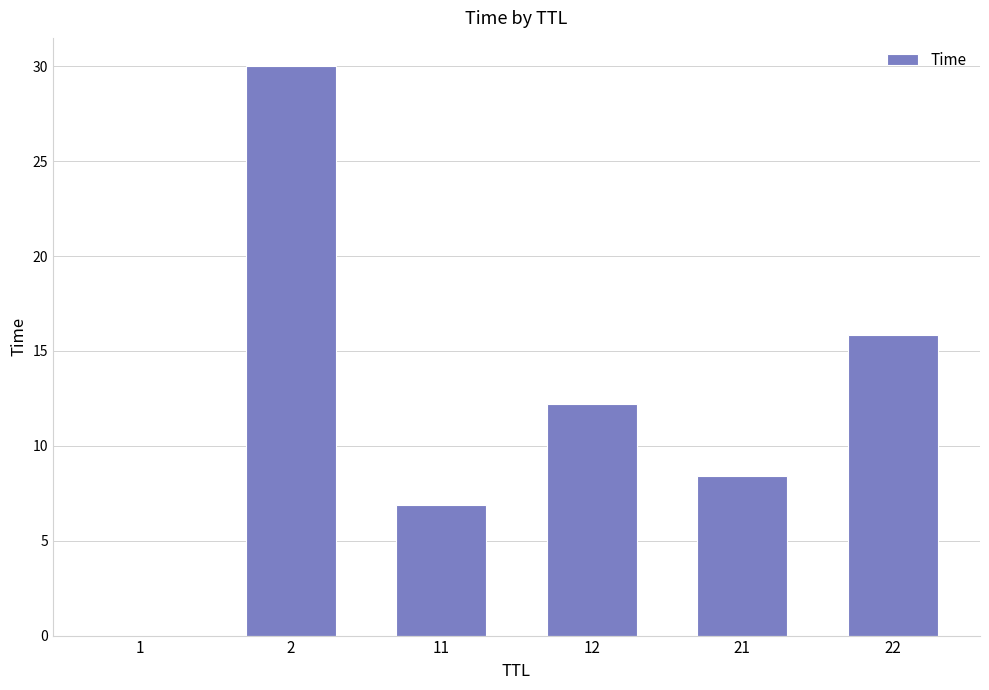

Which label corresponds to the largest value in the chart?

2